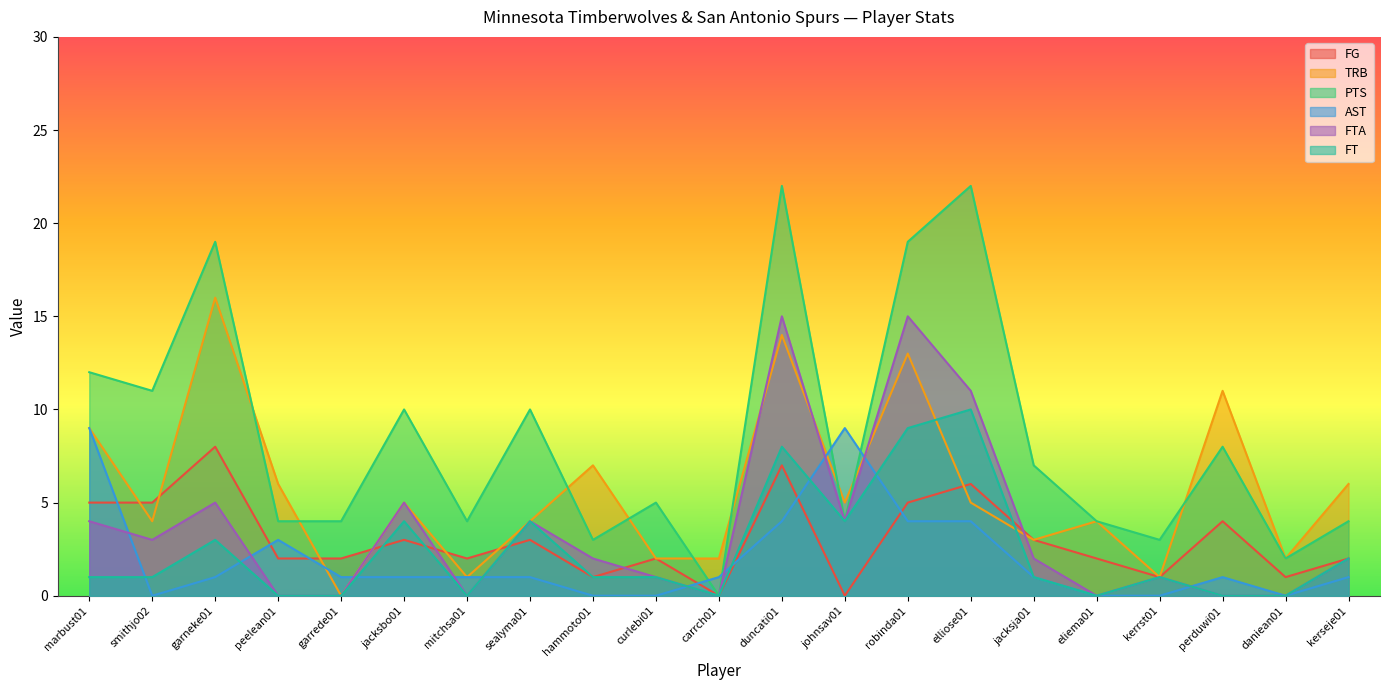

Reading right to left, what are all the values shown in this chart?

FG: kerseje01=2	daniean01=1	perduwi01=4	kerrst01=1	eliema01=2	jacksja01=3	elliose01=6	robinda01=5	johnsav01=0	duncati01=7	carrch01=0	curlebi01=2	hammoto01=1	sealyma01=3	mitchsa01=2	jacksbo01=3	garrede01=2	peelean01=2	garneke01=8	smithjo02=5	marbust01=5
TRB: kerseje01=6	daniean01=2	perduwi01=11	kerrst01=1	eliema01=4	jacksja01=3	elliose01=5	robinda01=13	johnsav01=5	duncati01=14	carrch01=2	curlebi01=2	hammoto01=7	sealyma01=4	mitchsa01=1	jacksbo01=5	garrede01=0	peelean01=6	garneke01=16	smithjo02=4	marbust01=9
PTS: kerseje01=4	daniean01=2	perduwi01=8	kerrst01=3	eliema01=4	jacksja01=7	elliose01=22	robinda01=19	johnsav01=4	duncati01=22	carrch01=0	curlebi01=5	hammoto01=3	sealyma01=10	mitchsa01=4	jacksbo01=10	garrede01=4	peelean01=4	garneke01=19	smithjo02=11	marbust01=12
AST: kerseje01=1	daniean01=0	perduwi01=1	kerrst01=0	eliema01=0	jacksja01=1	elliose01=4	robinda01=4	johnsav01=9	duncati01=4	carrch01=1	curlebi01=0	hammoto01=0	sealyma01=1	mitchsa01=1	jacksbo01=1	garrede01=1	peelean01=3	garneke01=1	smithjo02=0	marbust01=9
FTA: kerseje01=2	daniean01=0	perduwi01=0	kerrst01=1	eliema01=0	jacksja01=2	elliose01=11	robinda01=15	johnsav01=4	duncati01=15	carrch01=0	curlebi01=1	hammoto01=2	sealyma01=4	mitchsa01=0	jacksbo01=5	garrede01=0	peelean01=0	garneke01=5	smithjo02=3	marbust01=4
FT: kerseje01=2	daniean01=0	perduwi01=0	kerrst01=1	eliema01=0	jacksja01=1	elliose01=10	robinda01=9	johnsav01=4	duncati01=8	carrch01=0	curlebi01=1	hammoto01=1	sealyma01=4	mitchsa01=0	jacksbo01=4	garrede01=0	peelean01=0	garneke01=3	smithjo02=1	marbust01=1